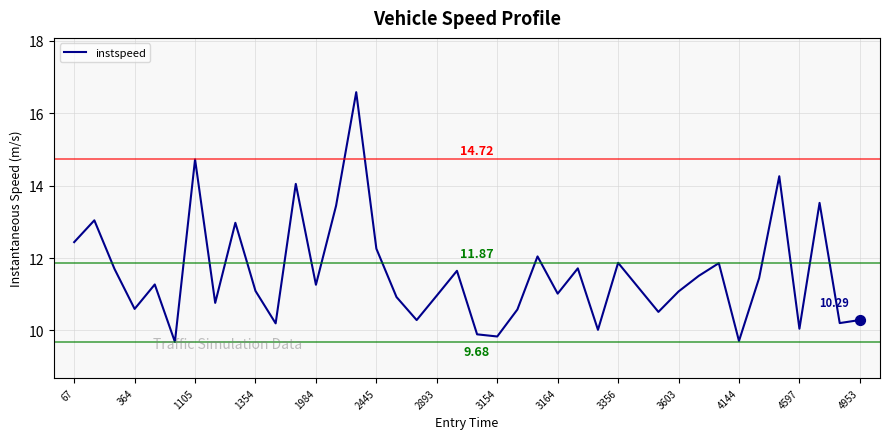

What is the difference between the maximum and minimum values?

6.9